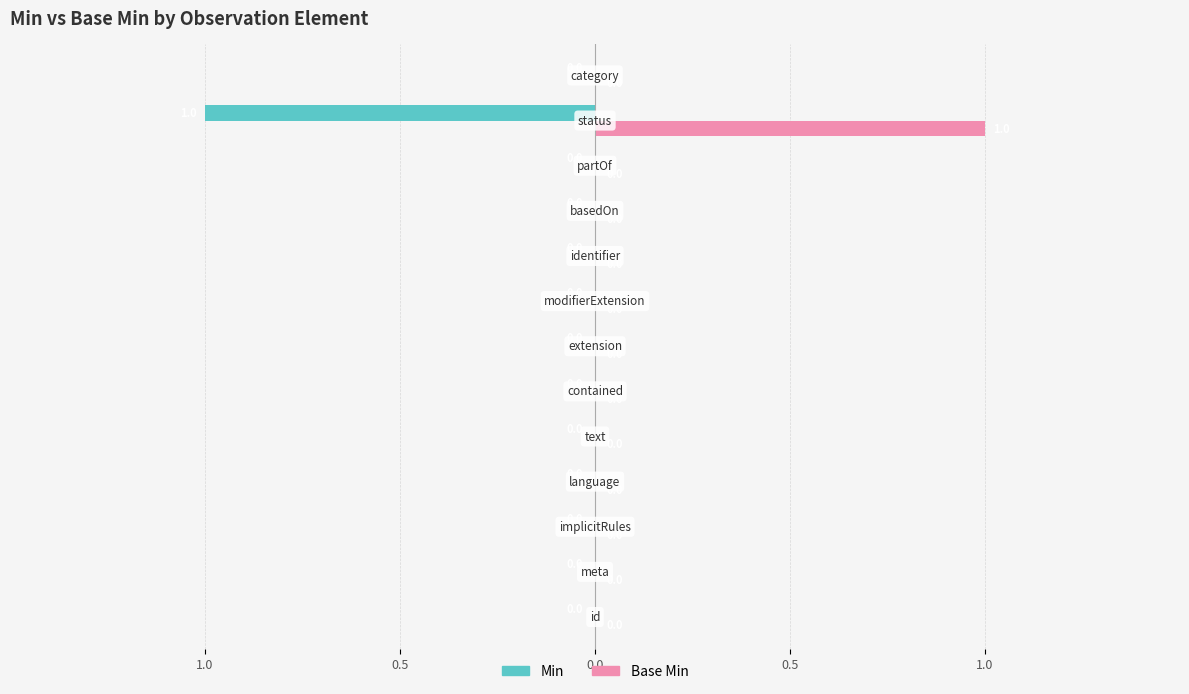

What are all the series names shown in the legend?

Min, Base Min